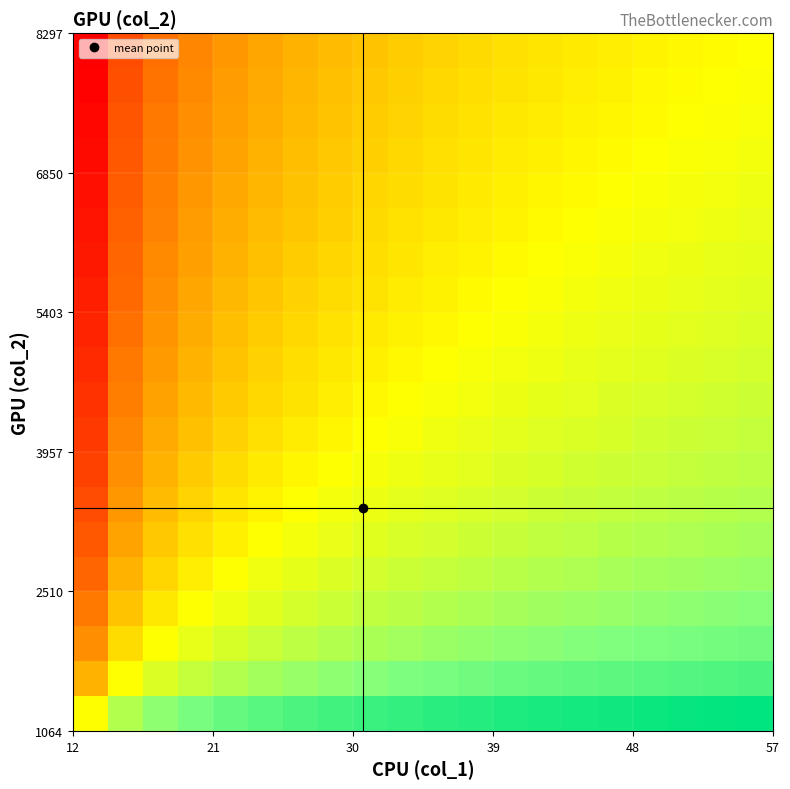

At how many categories does at least one series exceed 0?

20